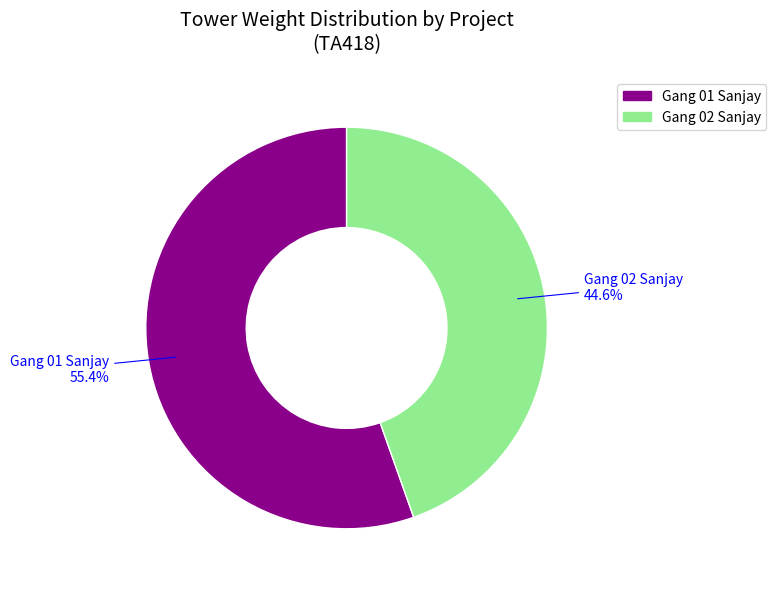

How many segments does this pie chart have?

2